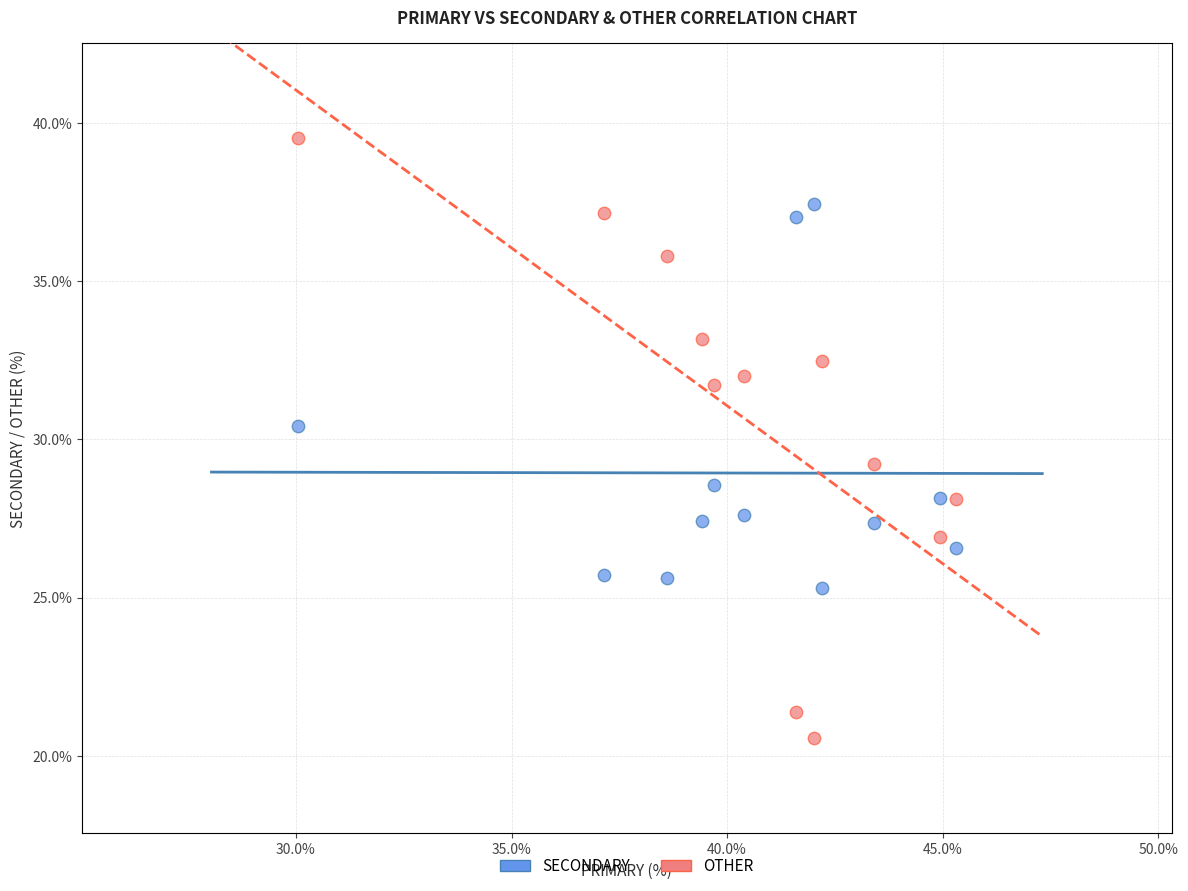

Which series has the widest spread of Y values?

OTHER